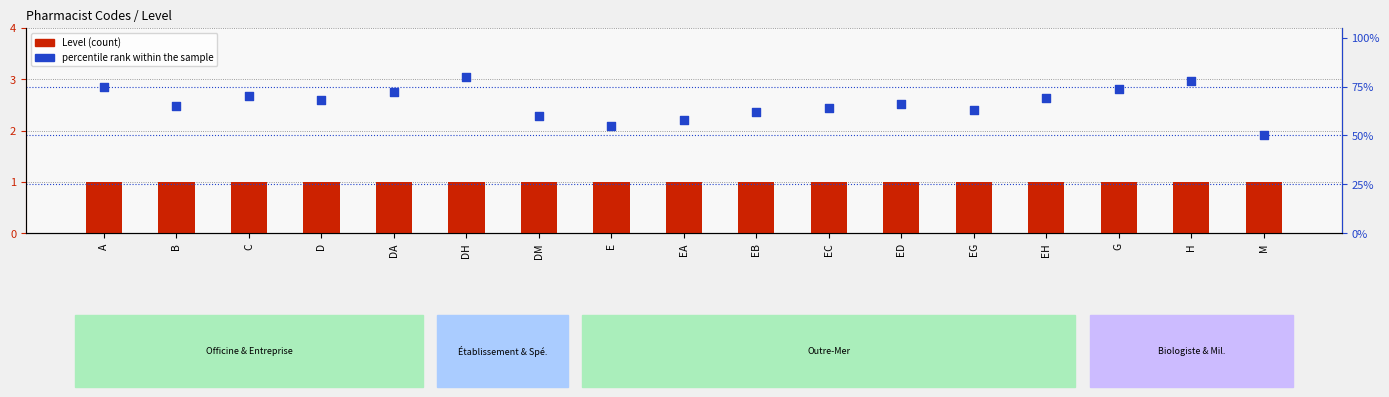

Which series has the largest total across all categories?

percentile rank within the sample